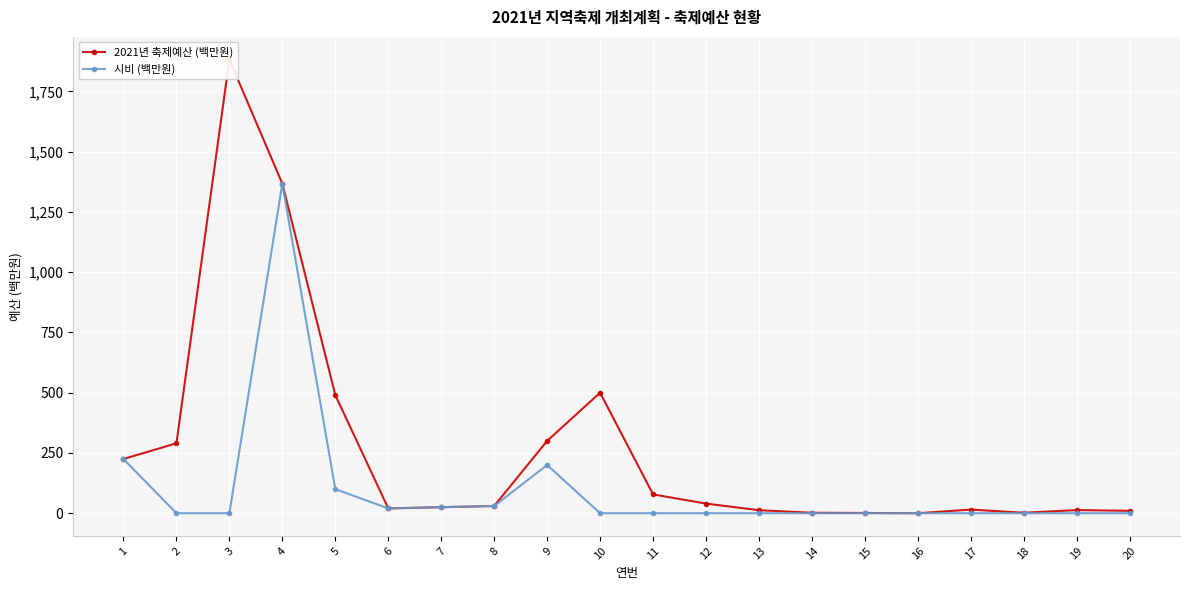

Count the number of categories in the chart.

20